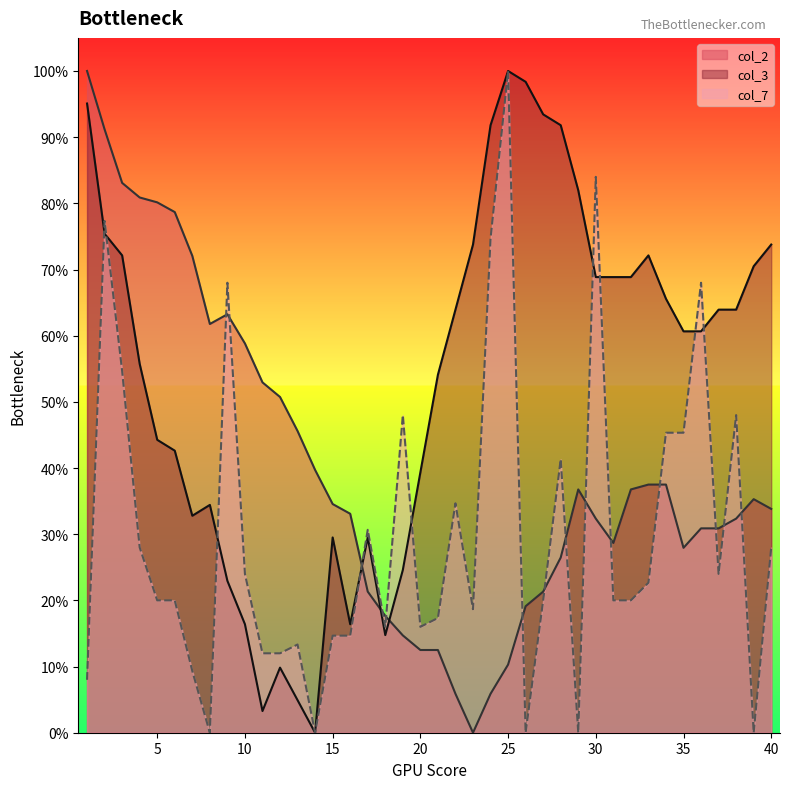

What is the total value across all series at 40?

135.6